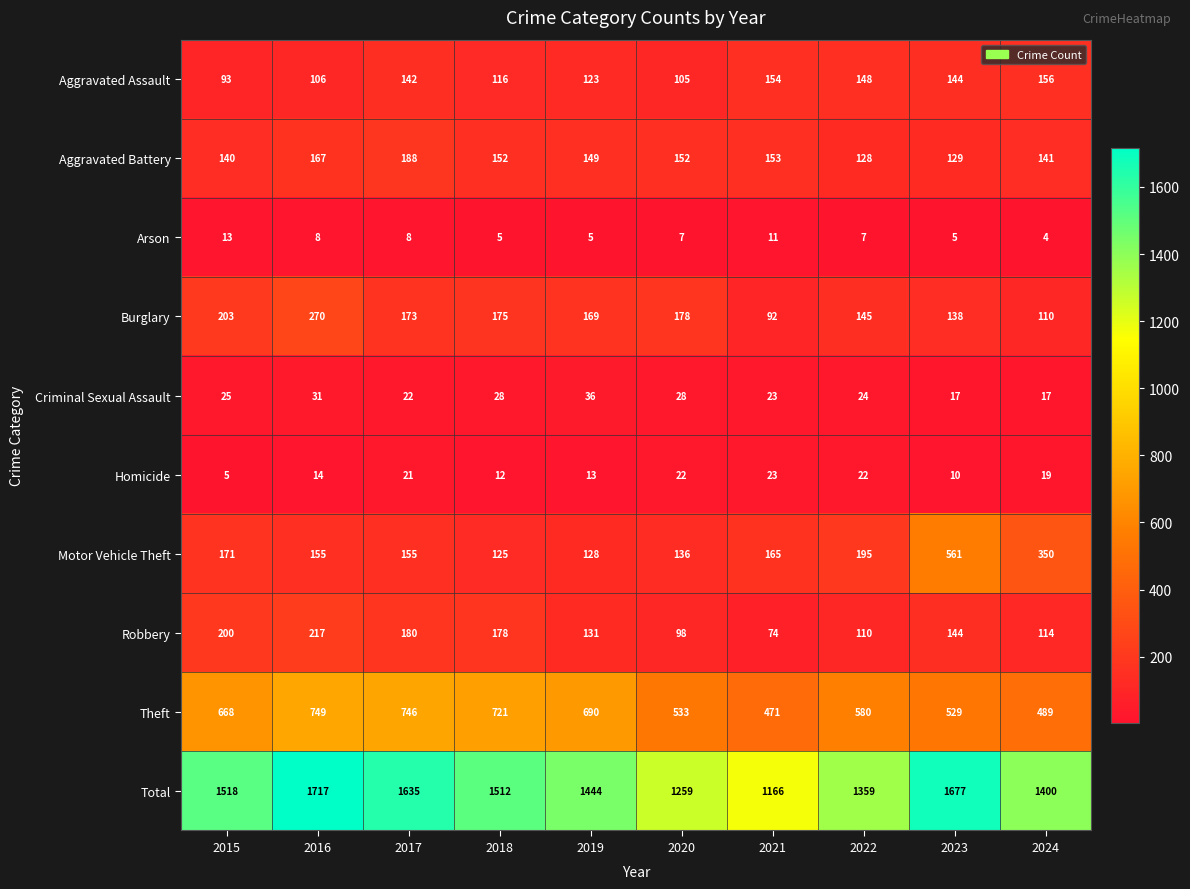

At 2017, list the series in order from smallest to largest.

Arson, Homicide, Criminal Sexual Assault, Aggravated Assault, Motor Vehicle Theft, Burglary, Robbery, Aggravated Battery, Theft, Total